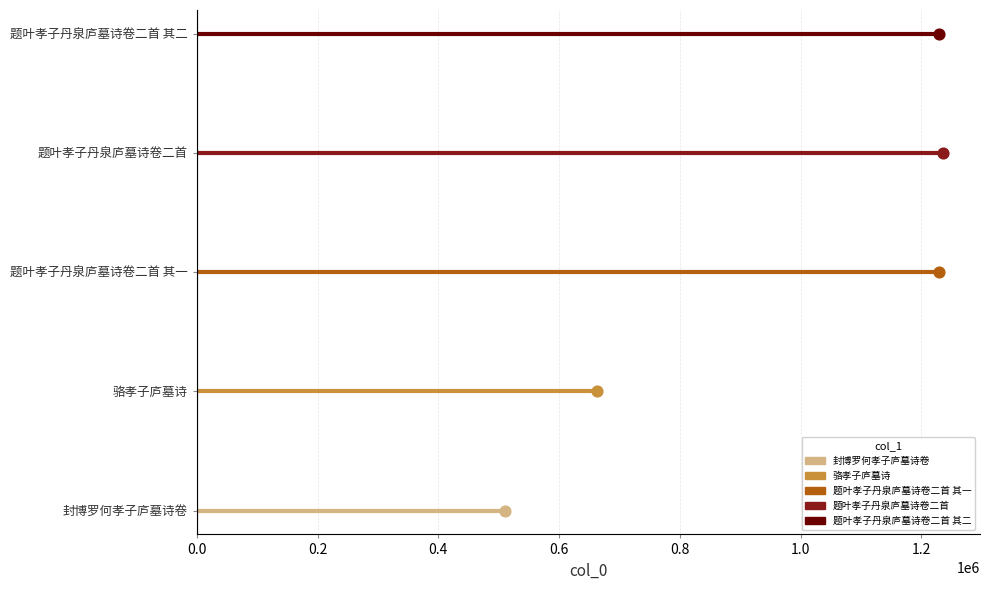

Is the value of 题叶孝子丹泉庐墓诗卷二首 其二 at 0.2 greater than the value of 题叶孝子丹泉庐墓诗卷二首 at 0.0?

Yes